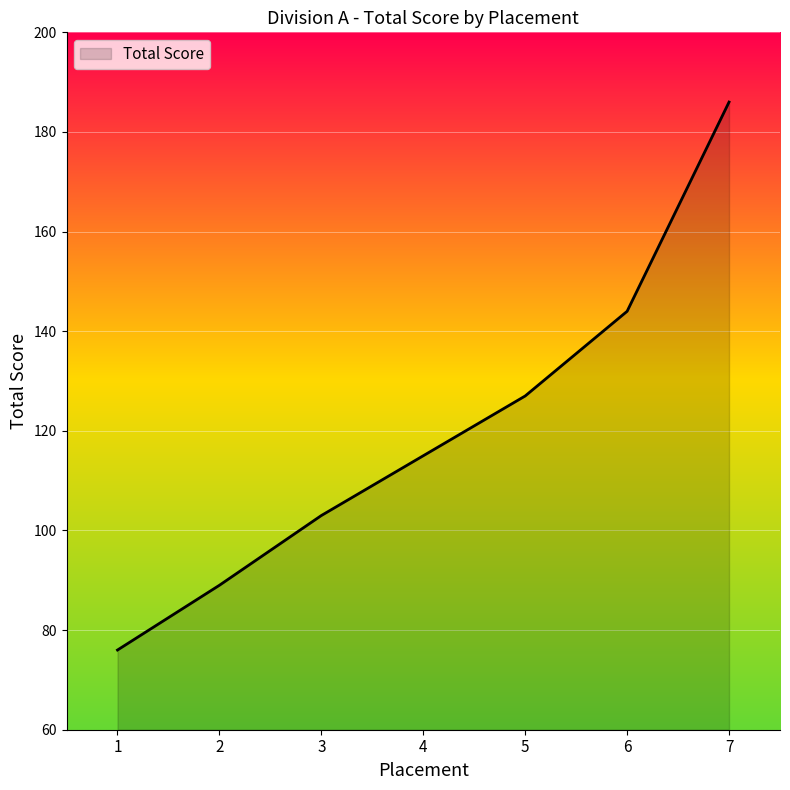

How many lines are shown in the chart?

1